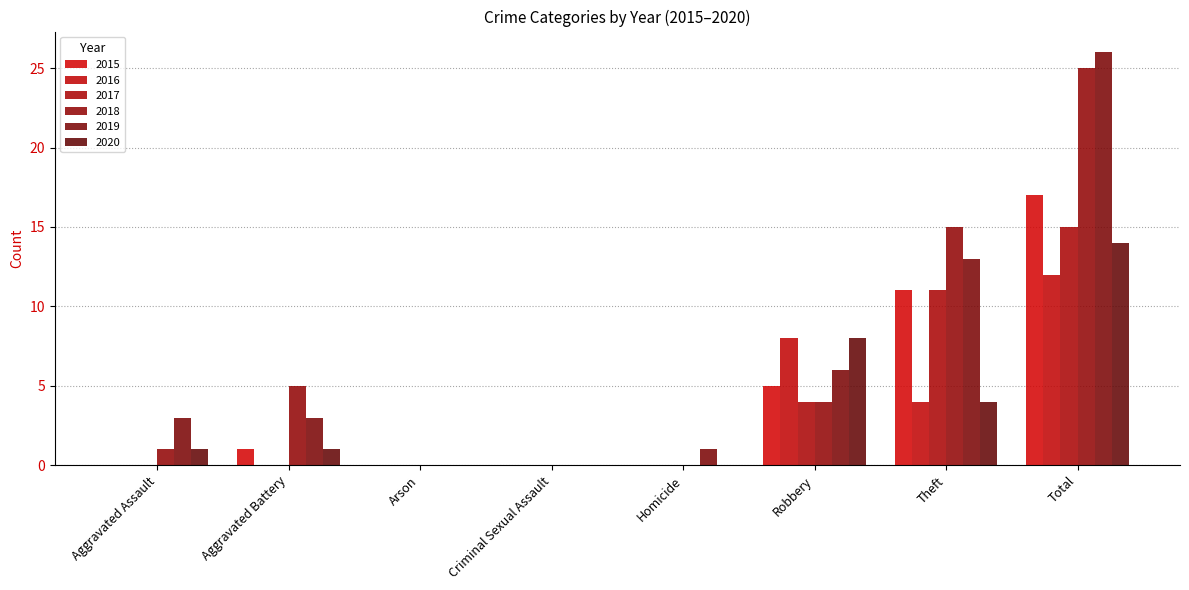

Reading right to left, extract all data points from this chart.

2015: 17	11	5	0	0	0	1	0
2016: 12	4	8	0	0	0	0	0
2017: 15	11	4	0	0	0	0	0
2018: 25	15	4	0	0	0	5	1
2019: 26	13	6	1	0	0	3	3
2020: 14	4	8	0	0	0	1	1